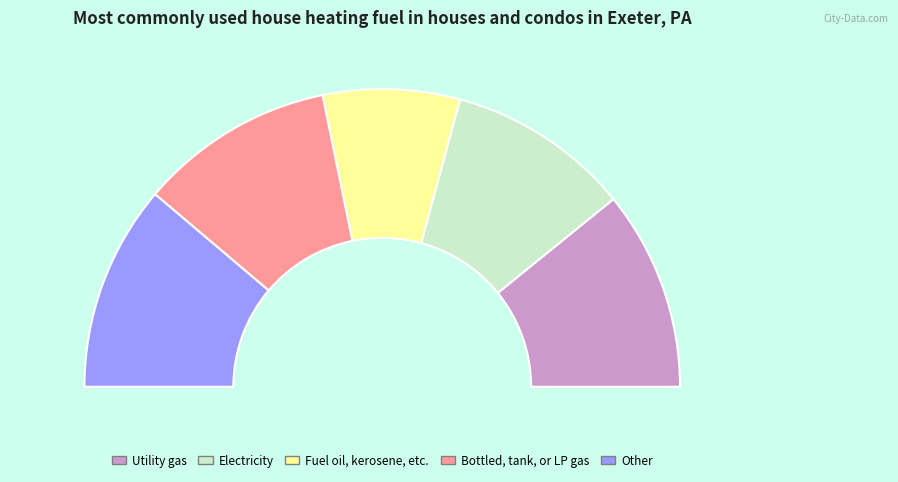

Combined, do 0.0 and 9.0 account for over 50%?

No